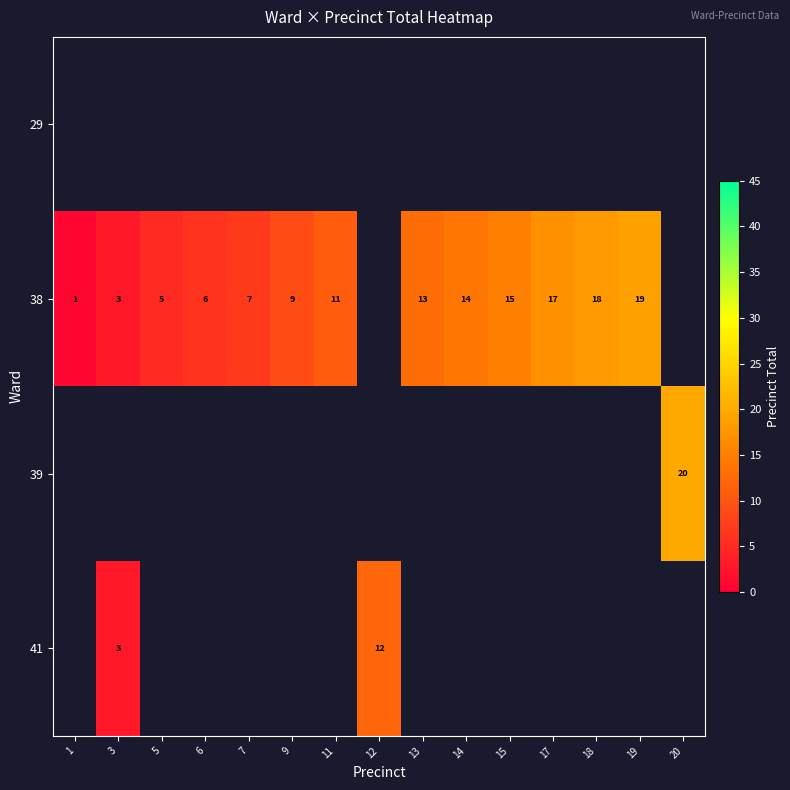

True or false: 38 has a value of 8.9 at 5.

False